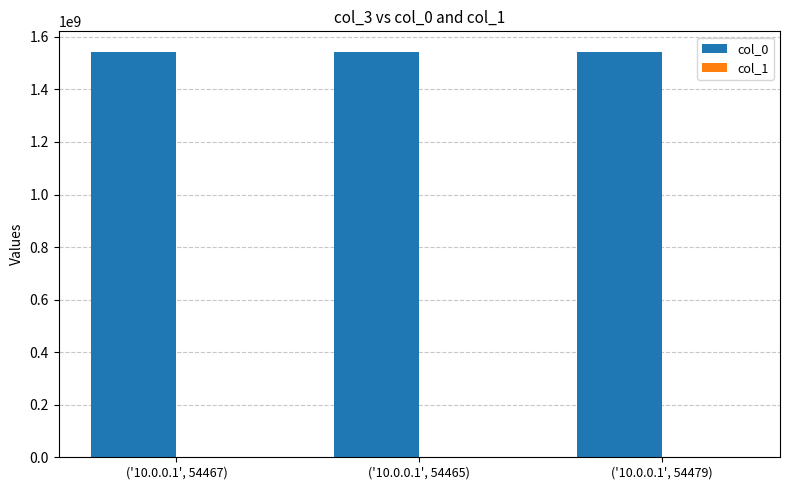

Which series has the largest total across all categories?

col_0